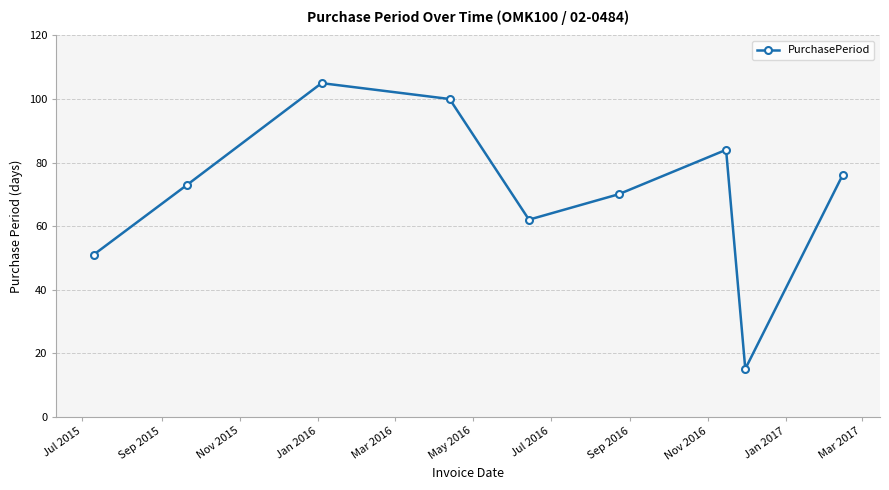

True or false: there are more than 2 points higher than both neighbors.

False